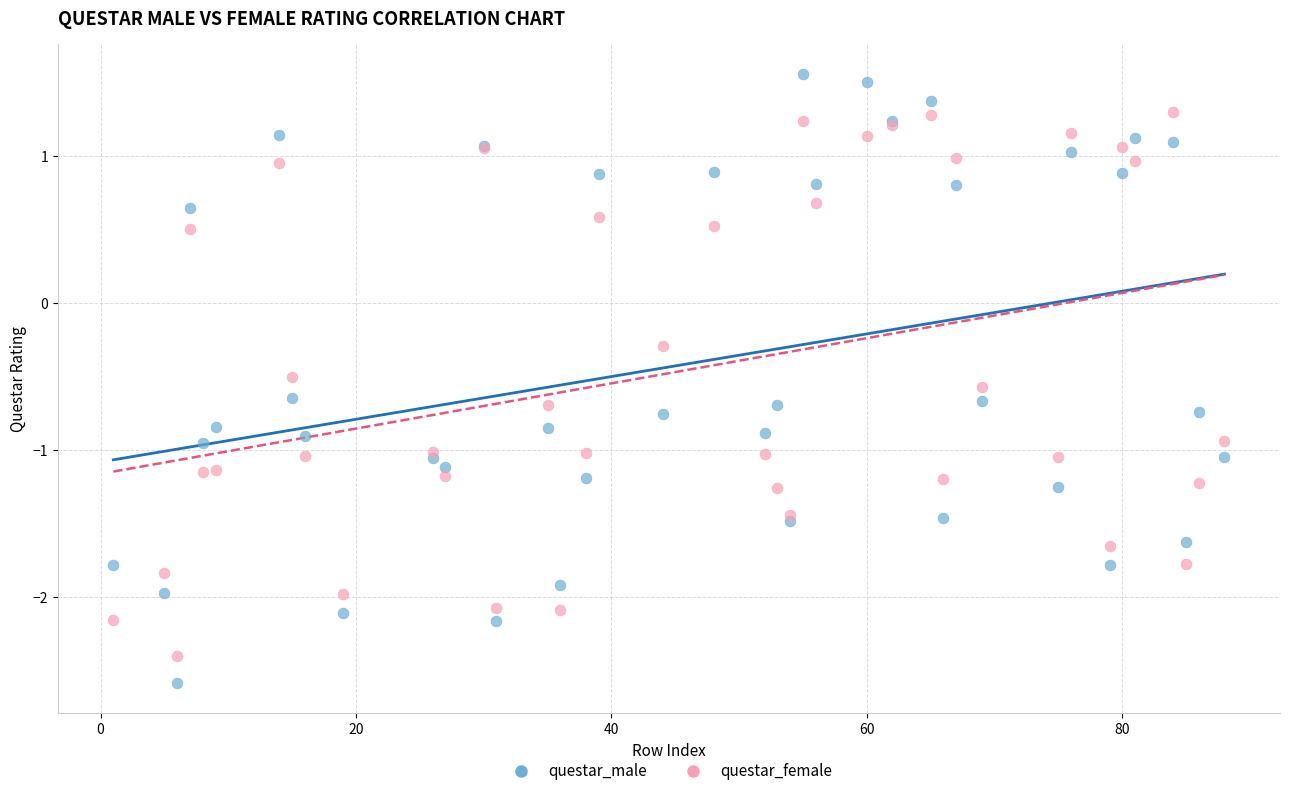

Which series contains the highest Y value?

questar_male